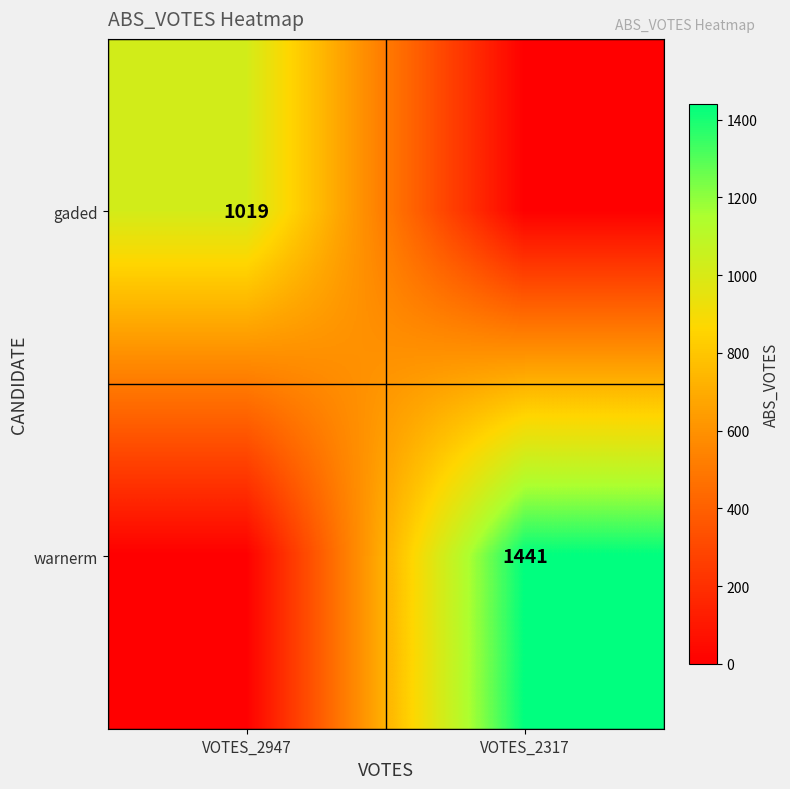

True or false: warnerm has a value of 2031 at VOTES_2317.

False